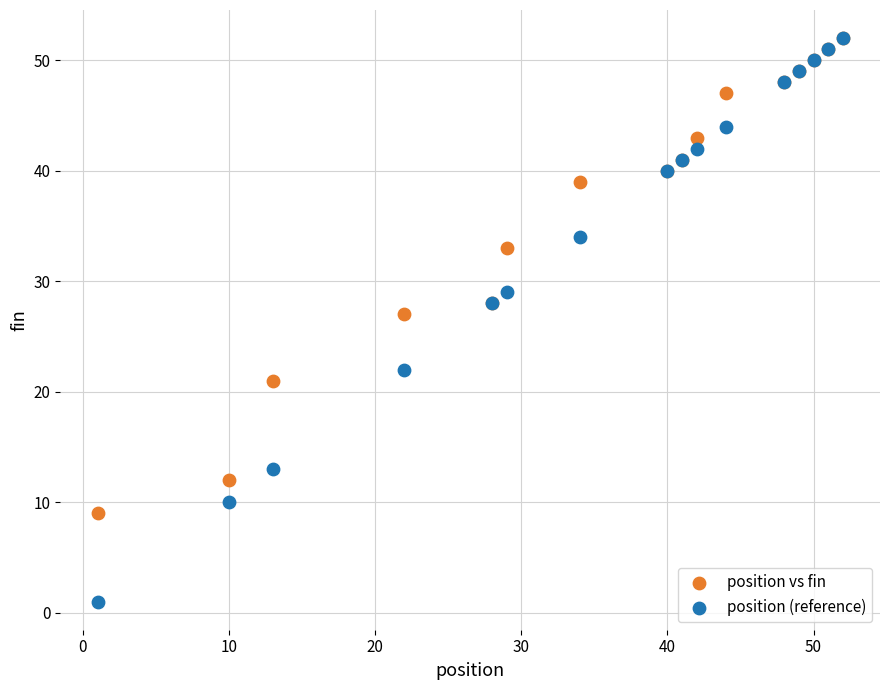

Which series contains the lowest Y value?

position (reference)